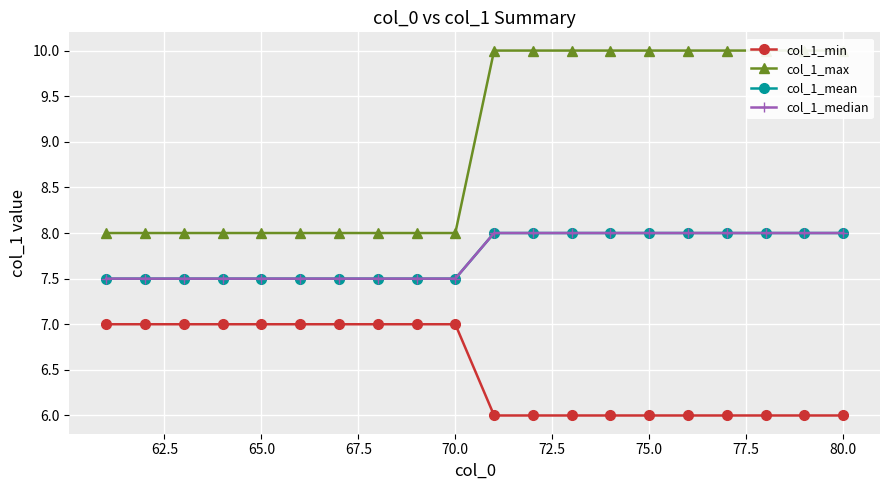

Reading left to right, transcribe all the data shown in this chart.

col_1_min: 7.0	7.0	7.0	7.0	7.0	7.0	7.0	7.0	7.0	7.0	6.0	6.0	6.0	6.0	6.0	6.0	6.0	6.0	6.0	6.0
col_1_max: 8.0	8.0	8.0	8.0	8.0	8.0	8.0	8.0	8.0	8.0	10.0	10.0	10.0	10.0	10.0	10.0	10.0	10.0	10.0	10.0
col_1_mean: 7.5	7.5	7.5	7.5	7.5	7.5	7.5	7.5	7.5	7.5	8.0	8.0	8.0	8.0	8.0	8.0	8.0	8.0	8.0	8.0
col_1_median: 7.5	7.5	7.5	7.5	7.5	7.5	7.5	7.5	7.5	7.5	8.0	8.0	8.0	8.0	8.0	8.0	8.0	8.0	8.0	8.0